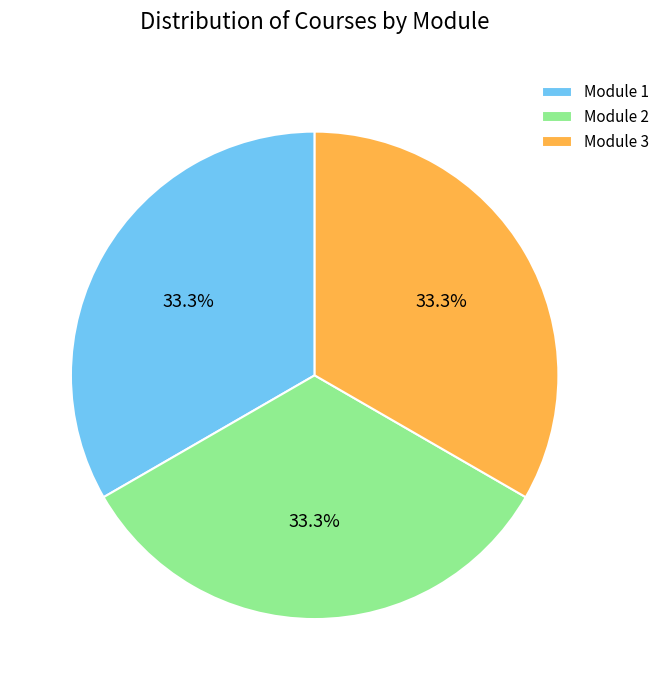

To the nearest percent, what is the average slice percentage?

33%